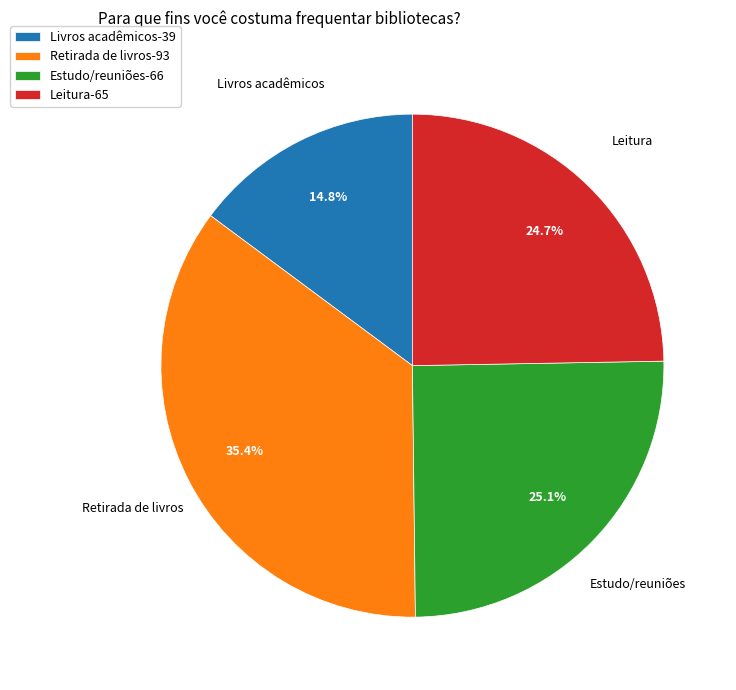

Which has a higher value, Estudo/reuniões or Retirada de livros?

Retirada de livros